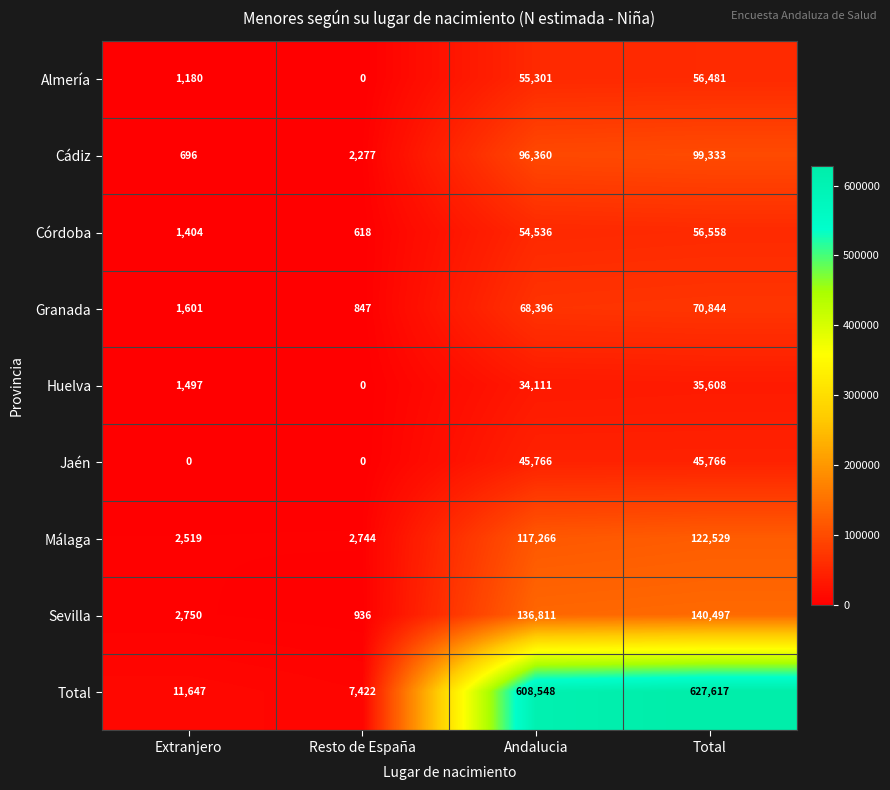

What is the difference between the maximum and second lowest values in the Sevilla series?

137747